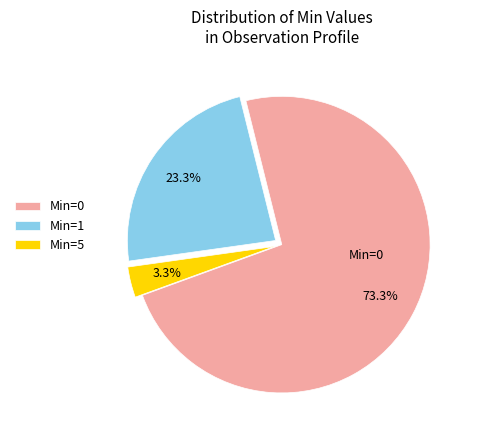

Between Min=5 and Min=0, which is larger?

Min=0